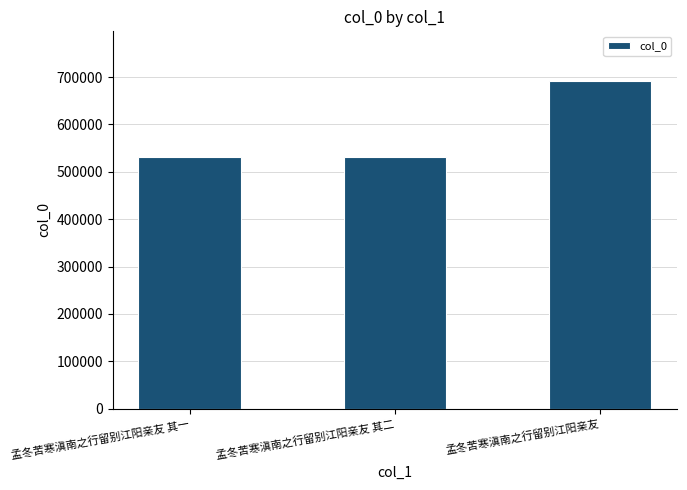

The chart shows a value of 732020 at 孟冬苦寒滇南之行留别江阳亲友 其二. True or false?

False